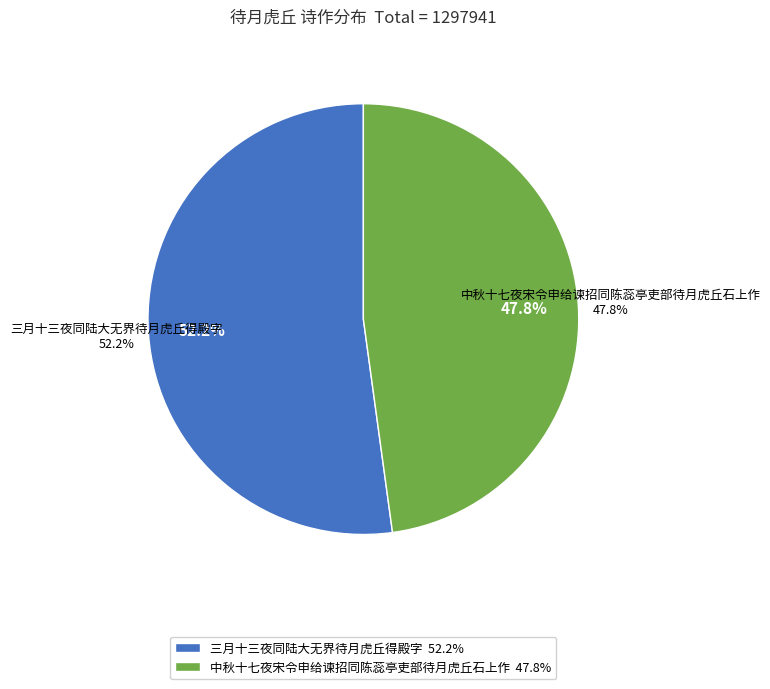

The 中秋十七夜宋令申给谏招同陈蕊亭吏部待月虎丘石上作 slice represents 48% of the pie. True or false?

True